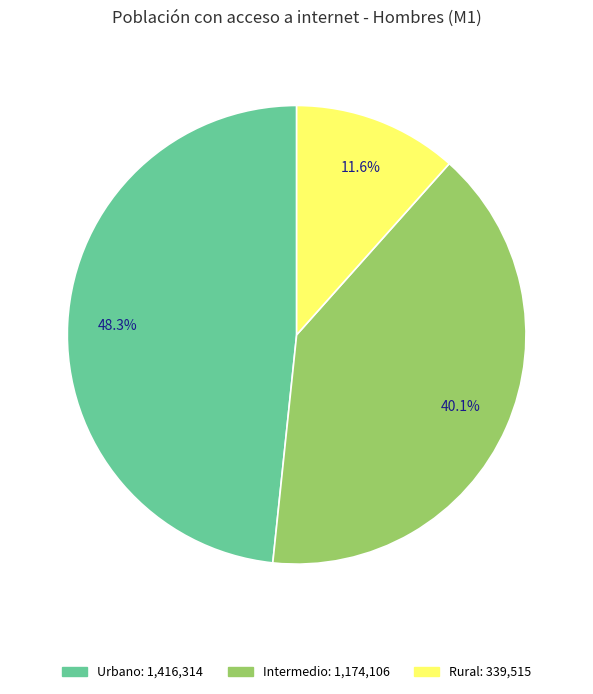

To the nearest percent, what portion does Urbano represent?

48%